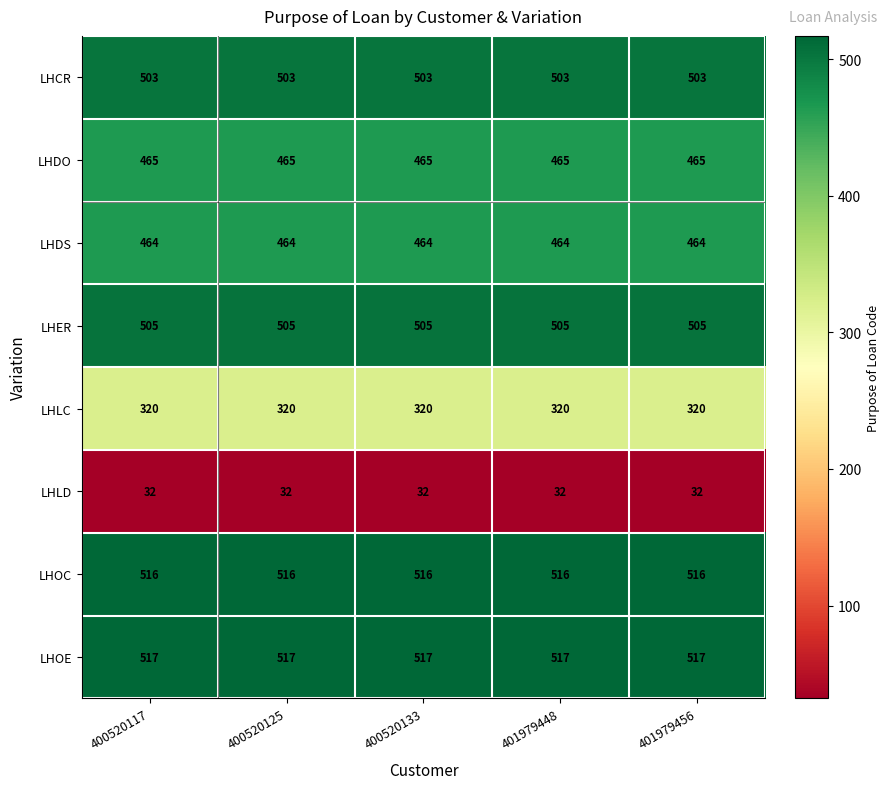

Which series has the largest total across all categories?

LHOE